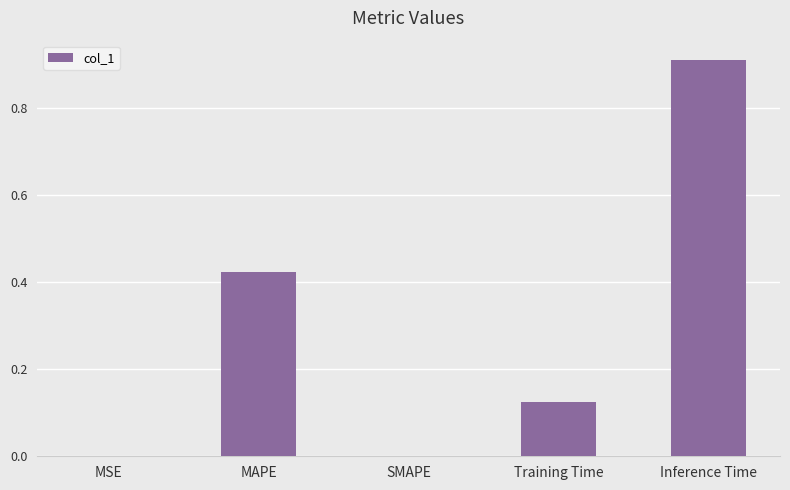

What is the sum of all values?

1.5